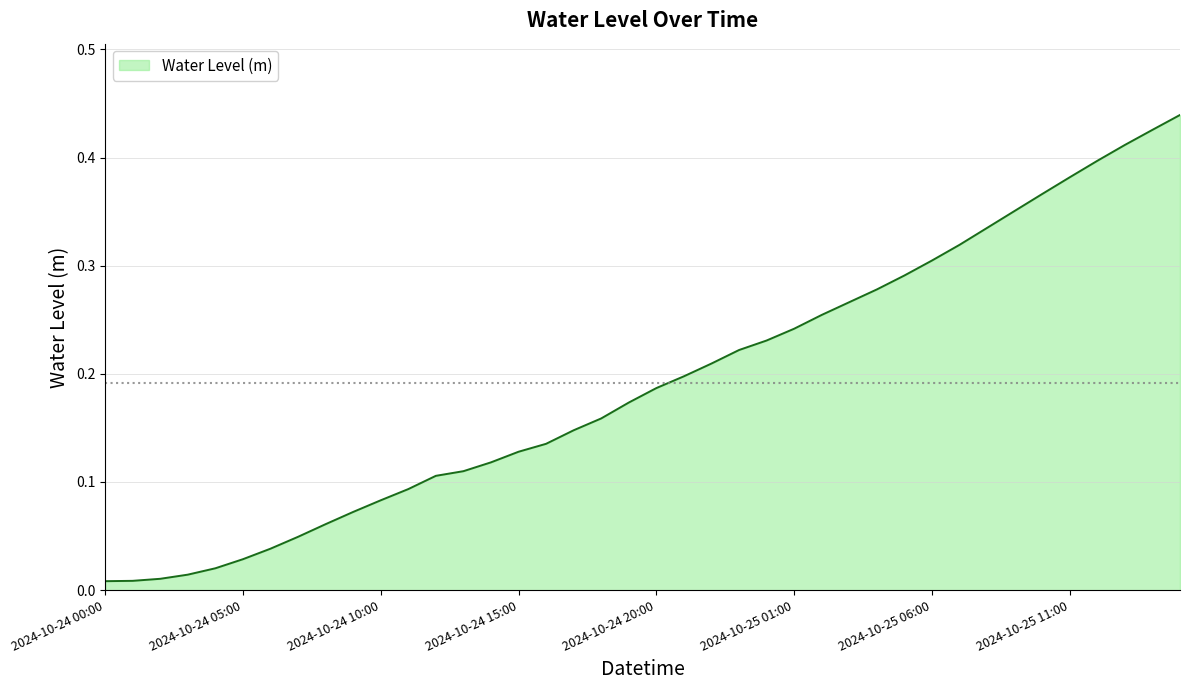

How many series are shown in this chart?

1